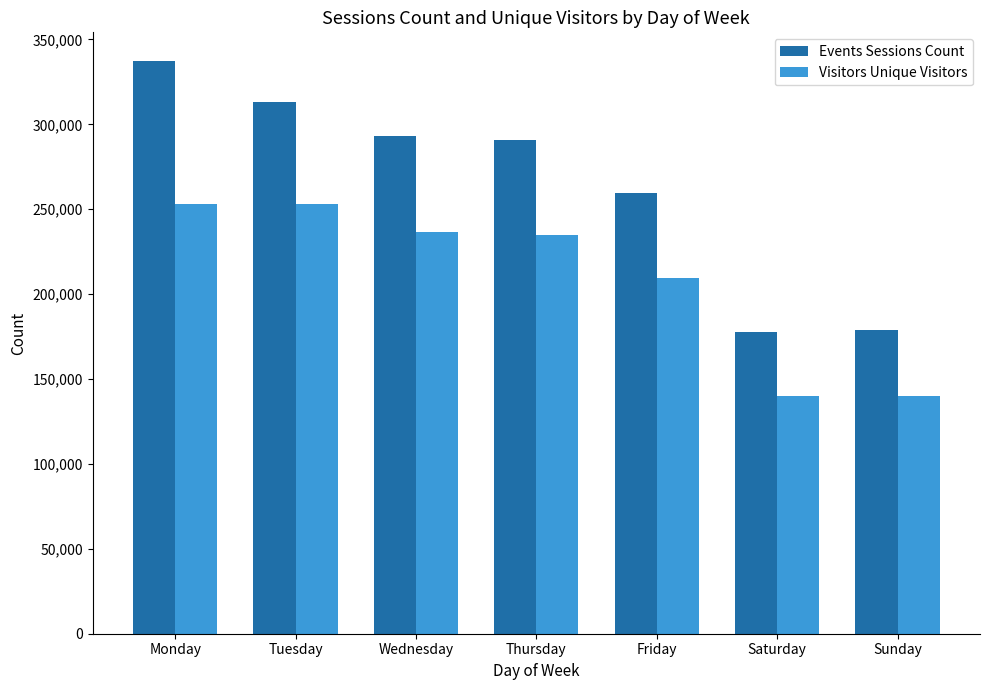

The value of Events Sessions Count at Friday is 259361. True or false?

True